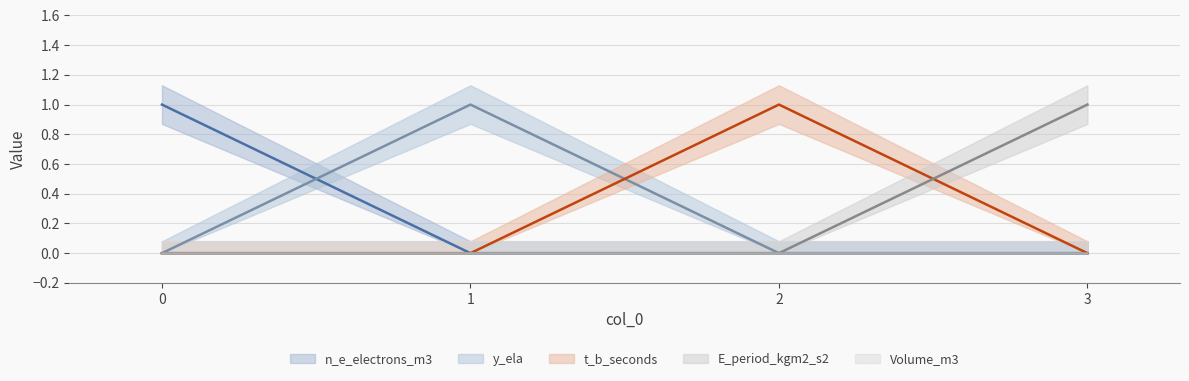

List the series in order of their peak value, highest first.

n_e_electrons_m3, y_ela, t_b_seconds, E_period_kgm2_s2